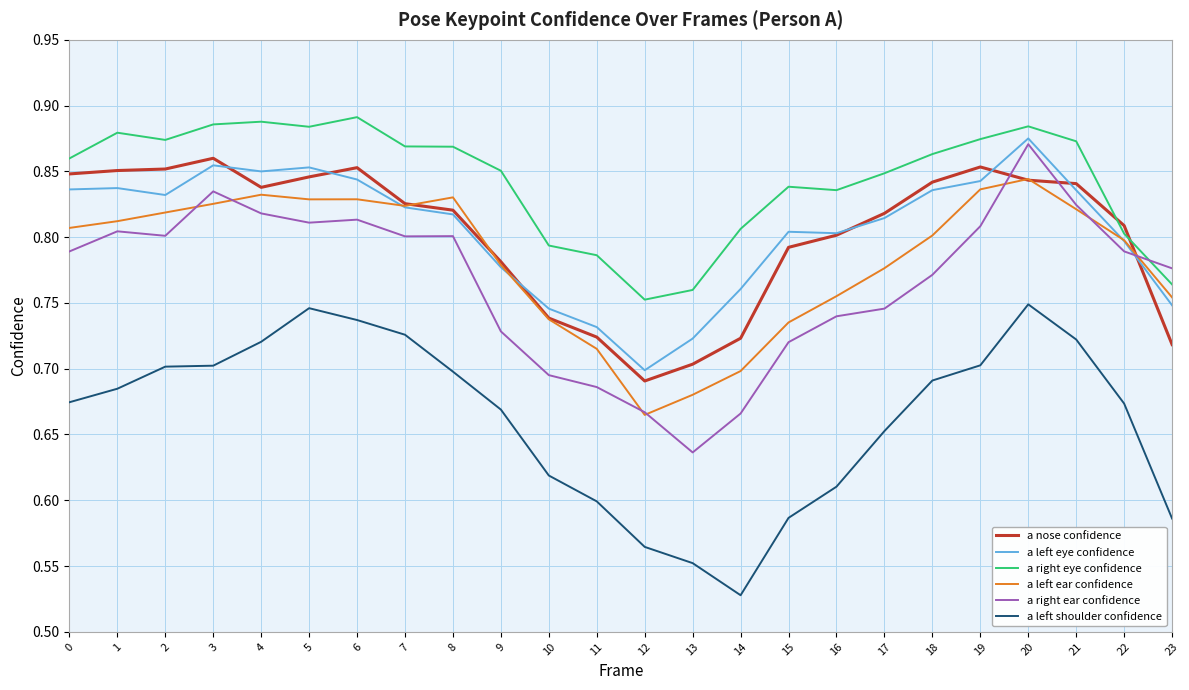

True or false: a left eye confidence has more than 0 interior local peaks.

True